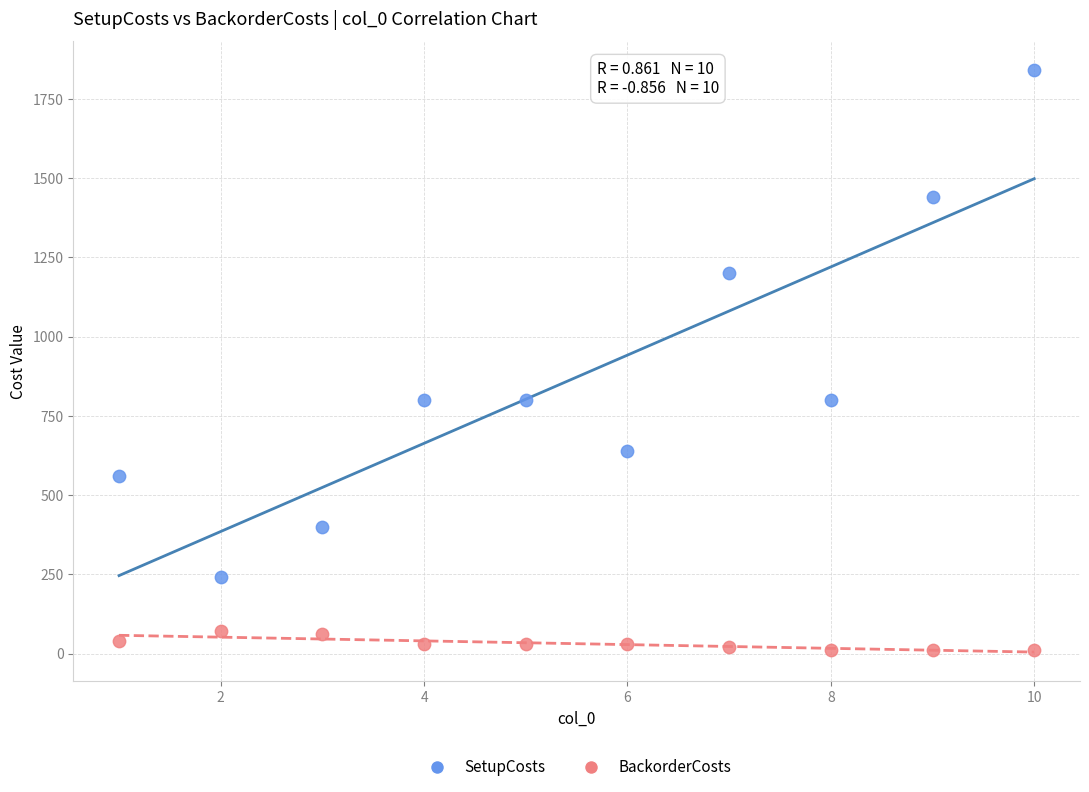

What is the X range (max minus min) for the scatter plot?

9